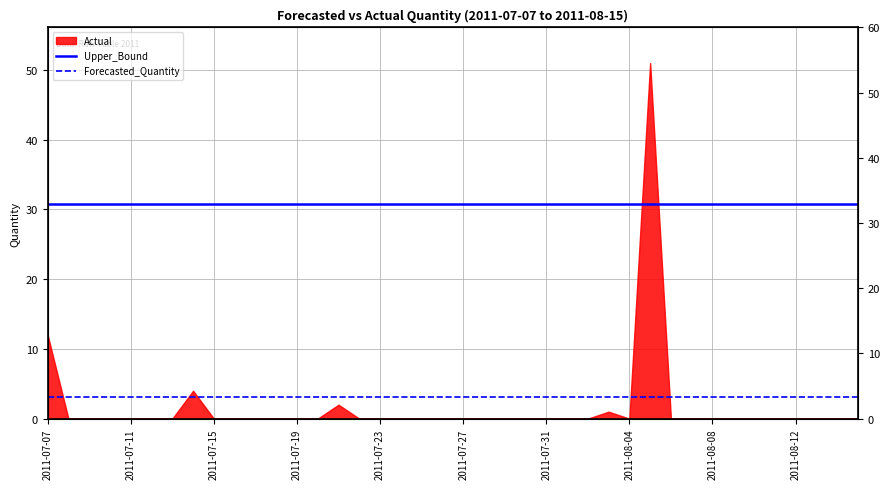

Is the value of Forecasted_Quantity at 26 greater than the value of Upper_Bound at 10?

No